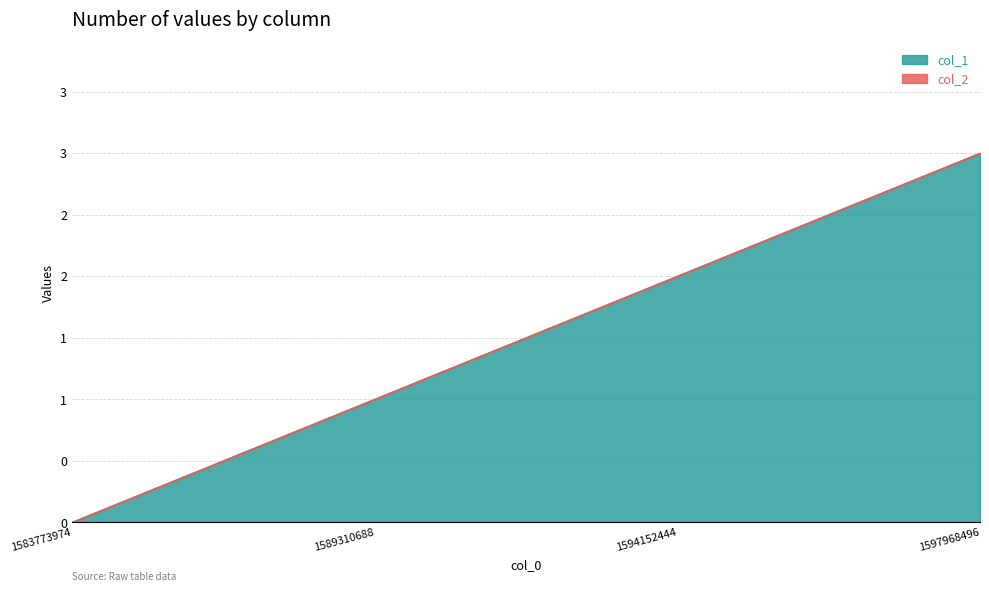

List the labels in order of value, largest first.

1597968496, 1594152444, 1589310688, 1583773974